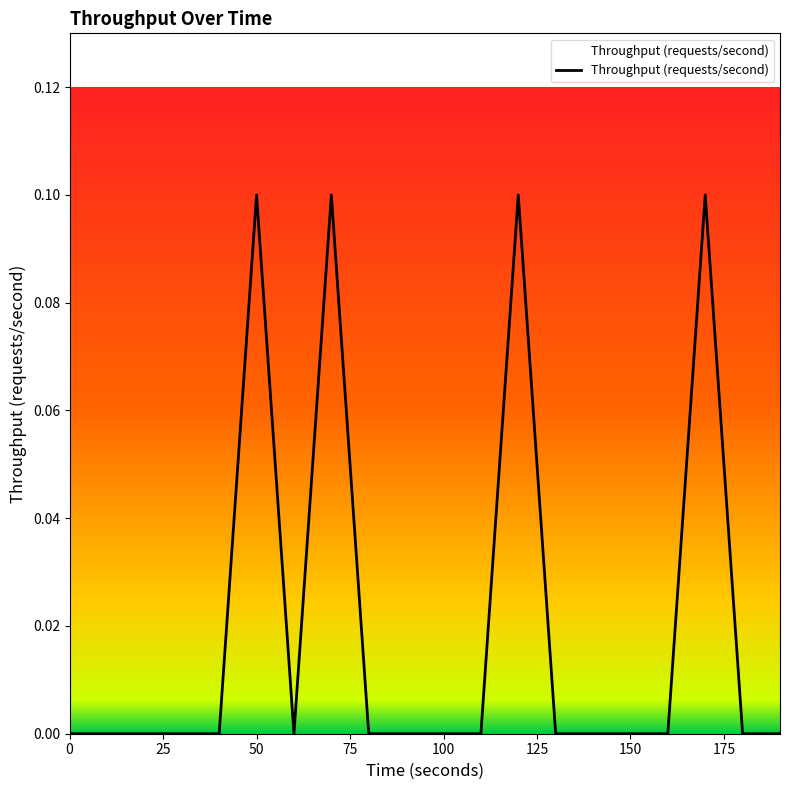

What is the difference between the maximum and minimum values?

0.1